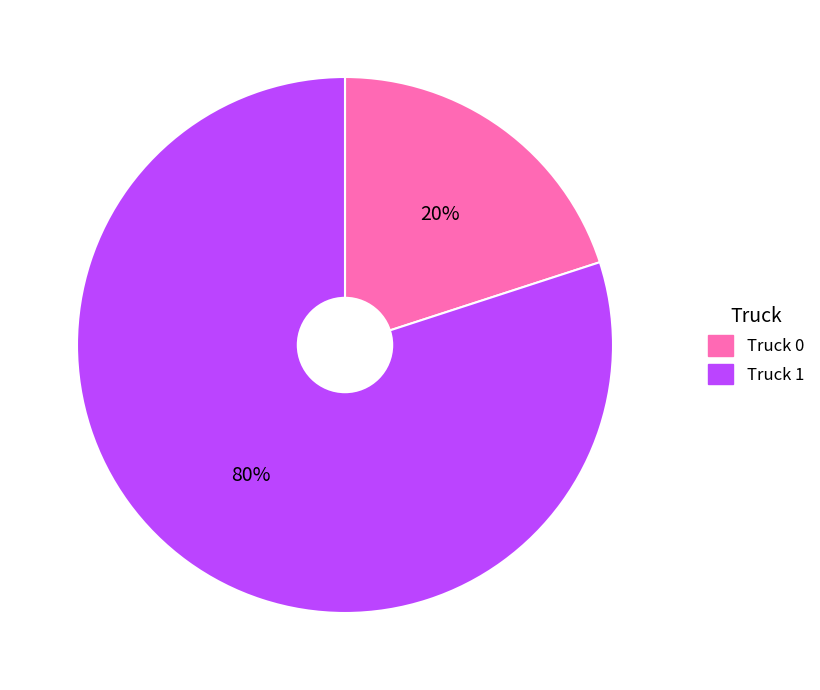

True or false: Truck 1 accounts for 80% of the total.

True